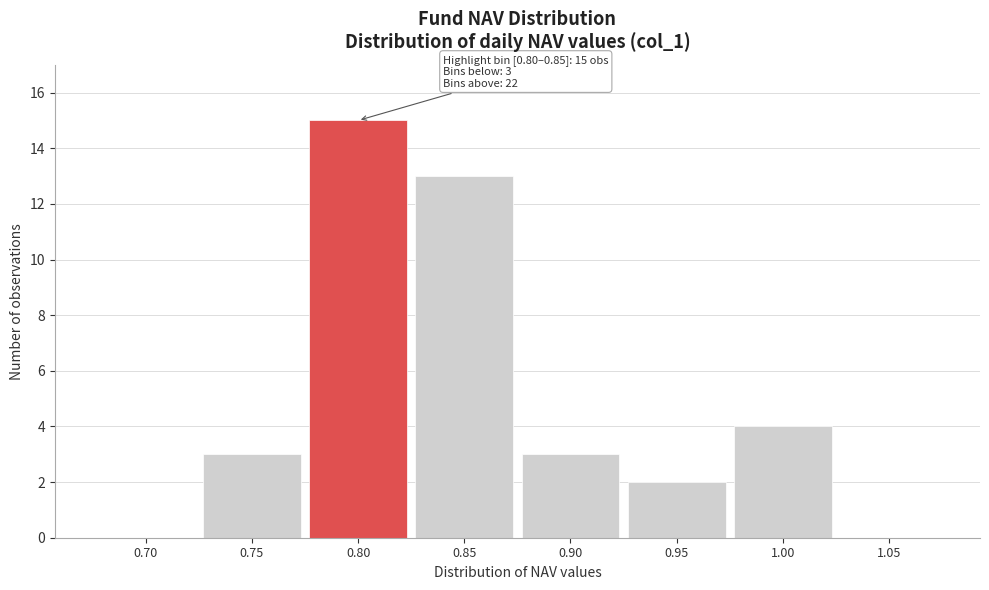

Reading right to left, transcribe all the data shown in this chart.

1.05=0	1.00=4	0.95=2	0.90=3	0.85=13	0.80=15	0.75=3	0.70=0